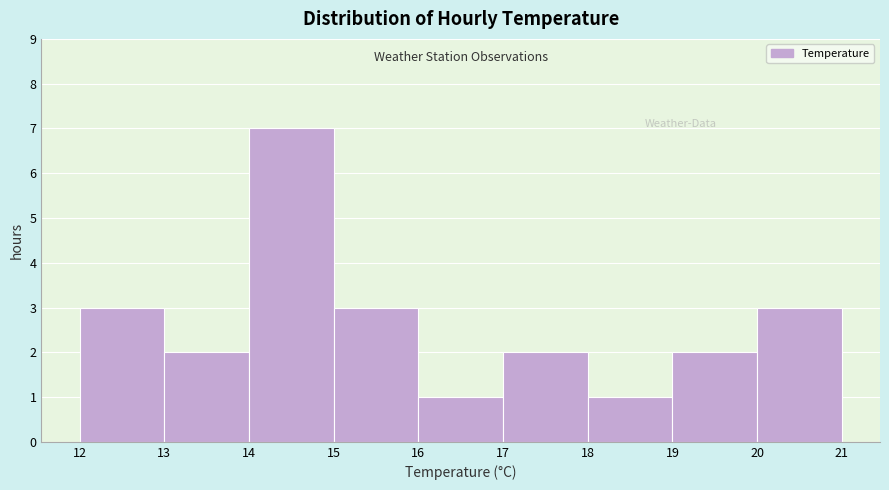

What is the height of the bar covering 15 to 16 on the x-axis? The values are not printed on the chart, so give them approximately, as read against the axis.

3